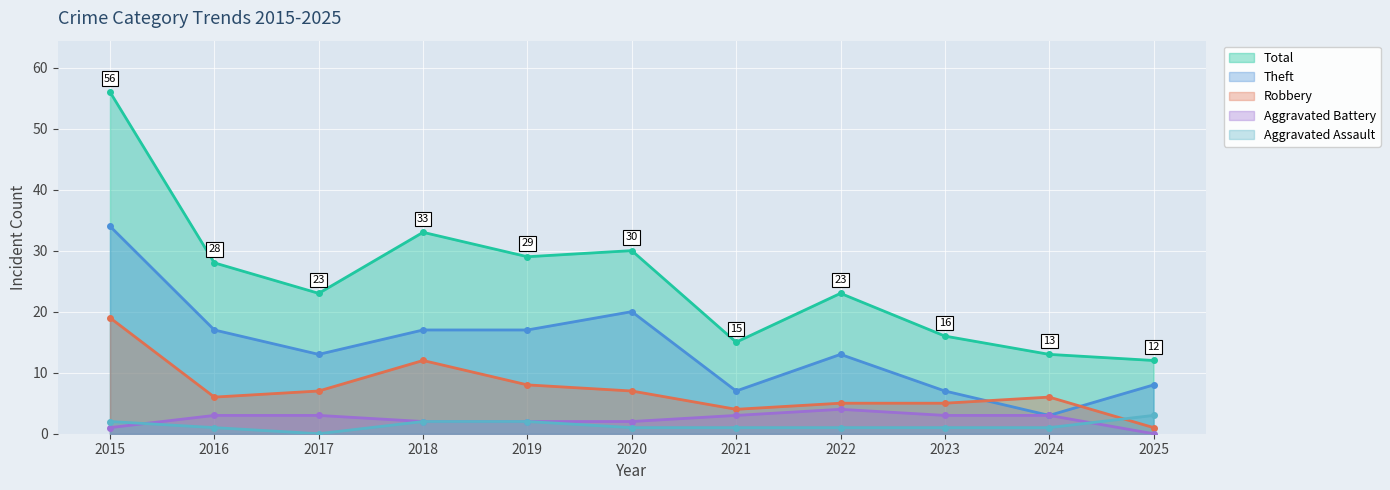

Which category has the lowest value in the Theft series?

2024